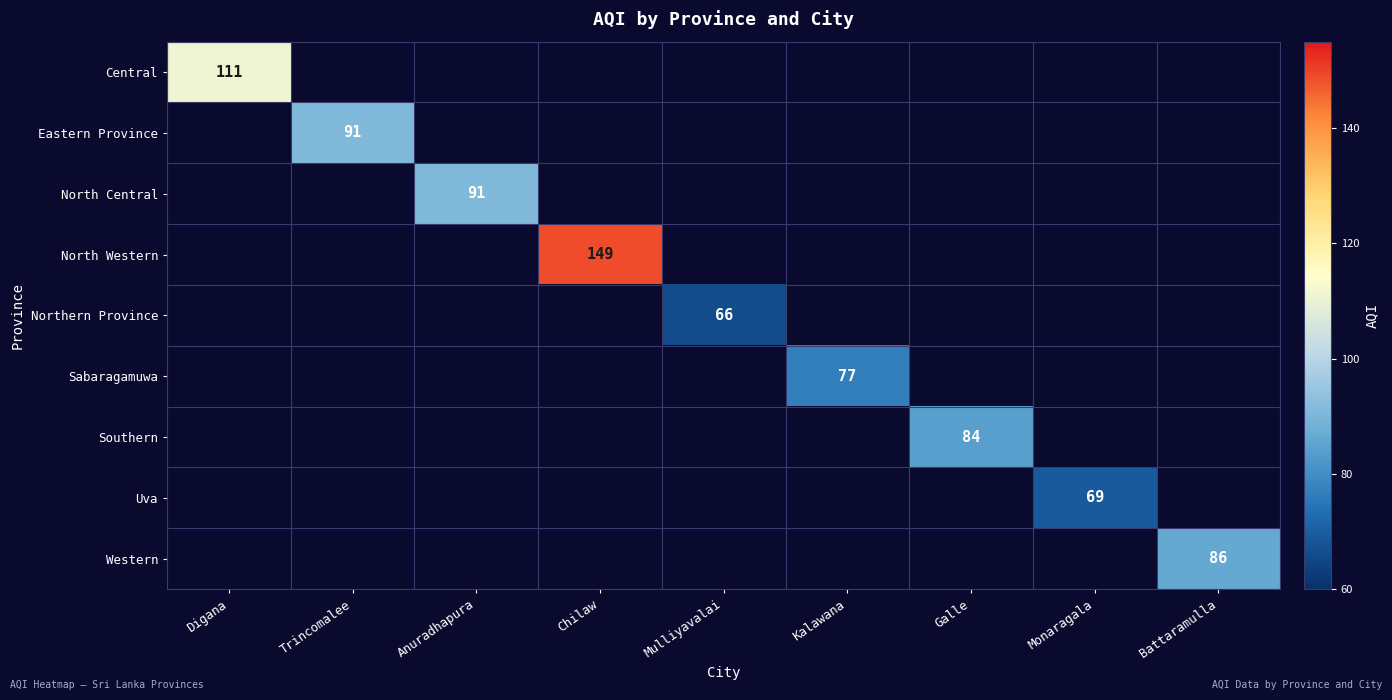

Which category has the highest value across all series?

Chilaw